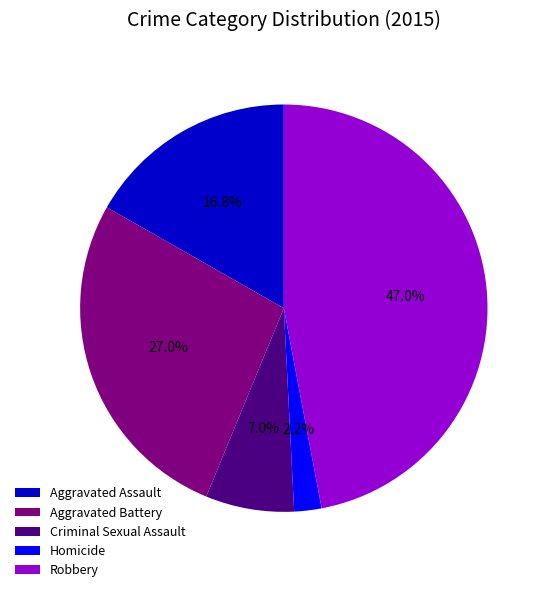

To the nearest percent, what is the difference between the largest and smallest slice percentages?

45%